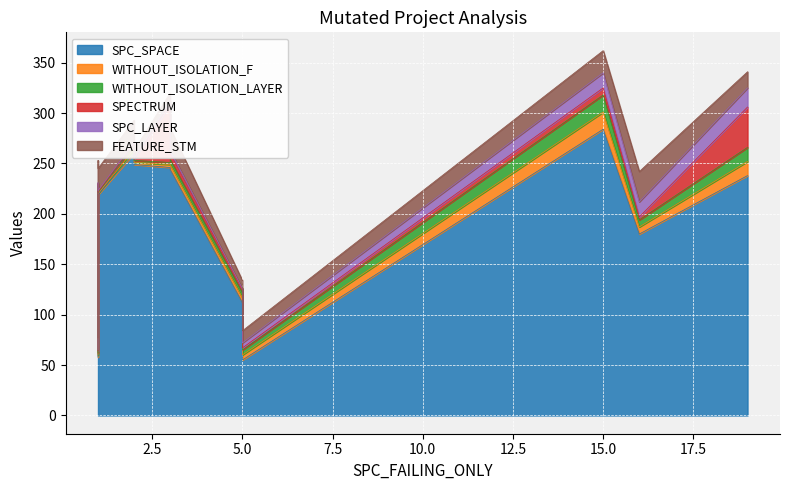

What are all the series names shown in the legend?

SPC_SPACE, WITHOUT_ISOLATION_F, WITHOUT_ISOLATION_LAYER, SPECTRUM, SPC_LAYER, FEATURE_STM